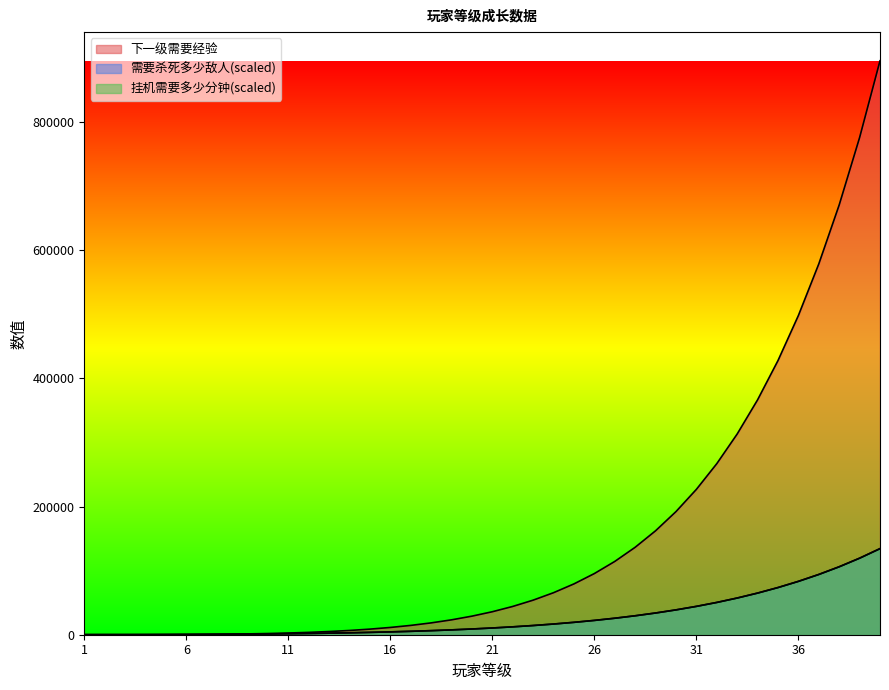

How many values in the 下一级需要经验 series exceed 35895?

20